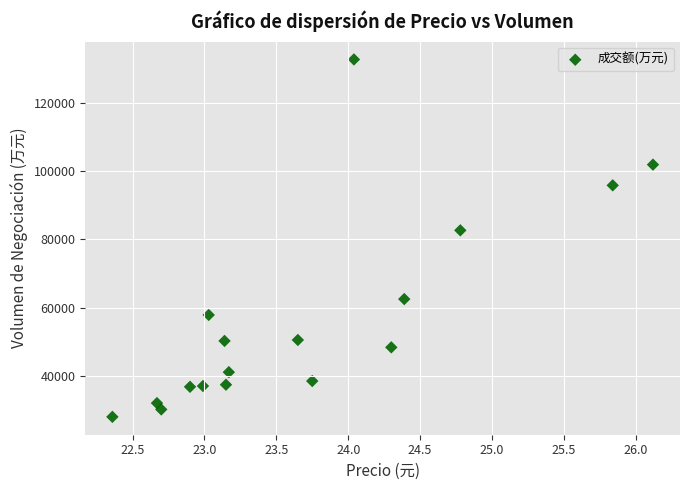

What is the range of Y values (max minus min)?

104974